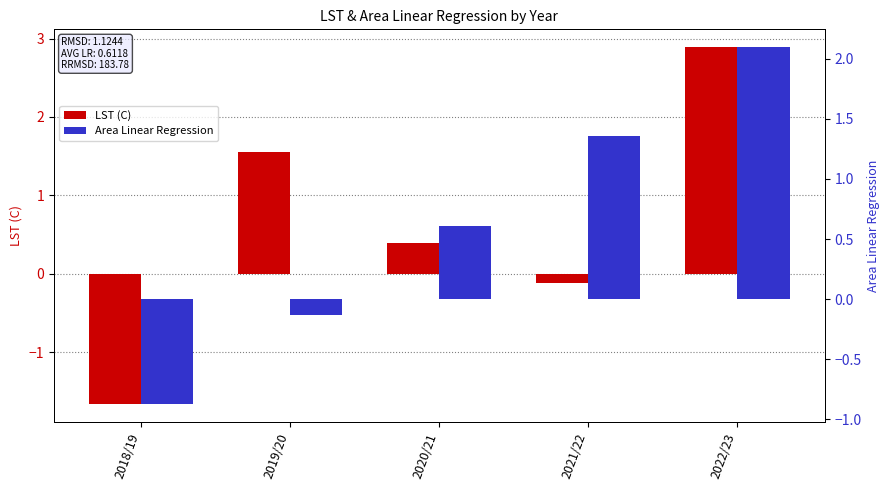

At which category is the sum across all series the highest?

2022/23